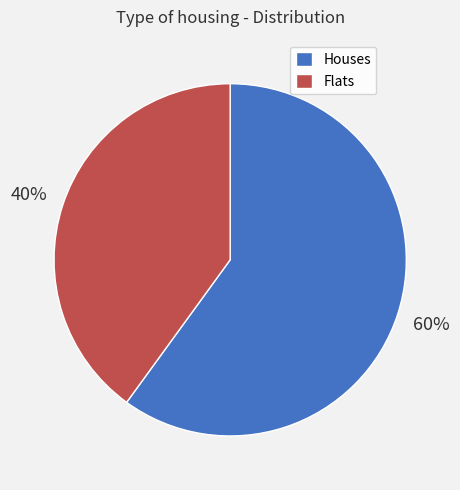

To the nearest percent, what percentage of the pie is Houses?

60%